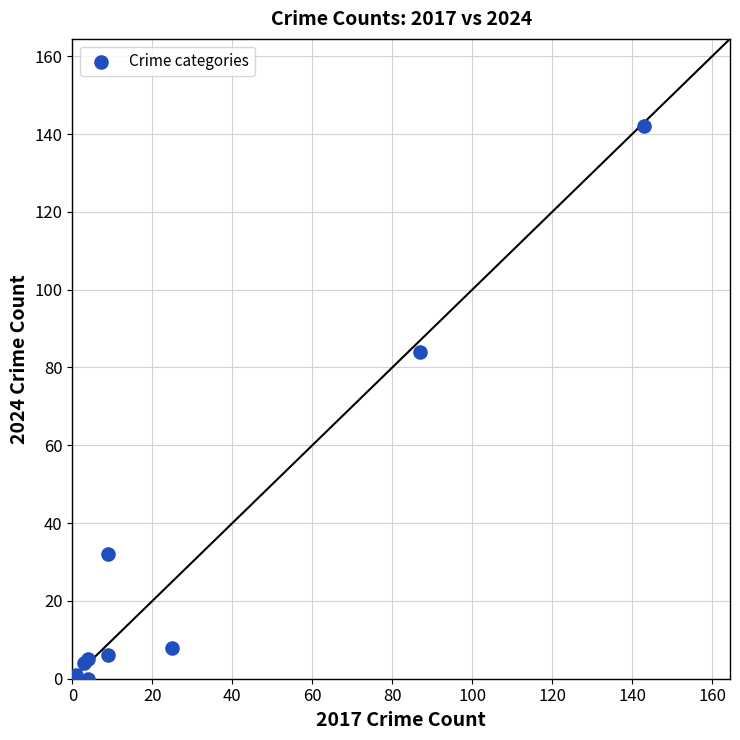

What Y value in the scatter plot is closest to 71?

84